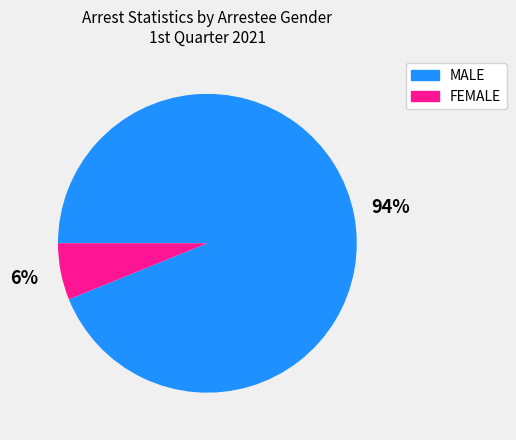

Which has a higher value, MALE or FEMALE?

MALE